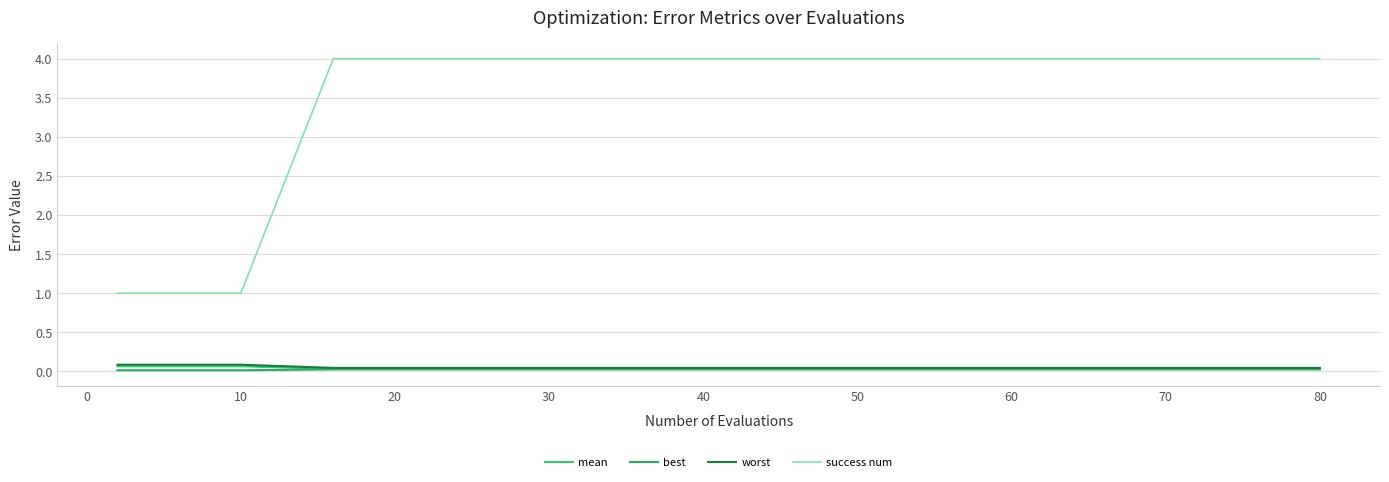

What is the sum of all success num values?

45.0